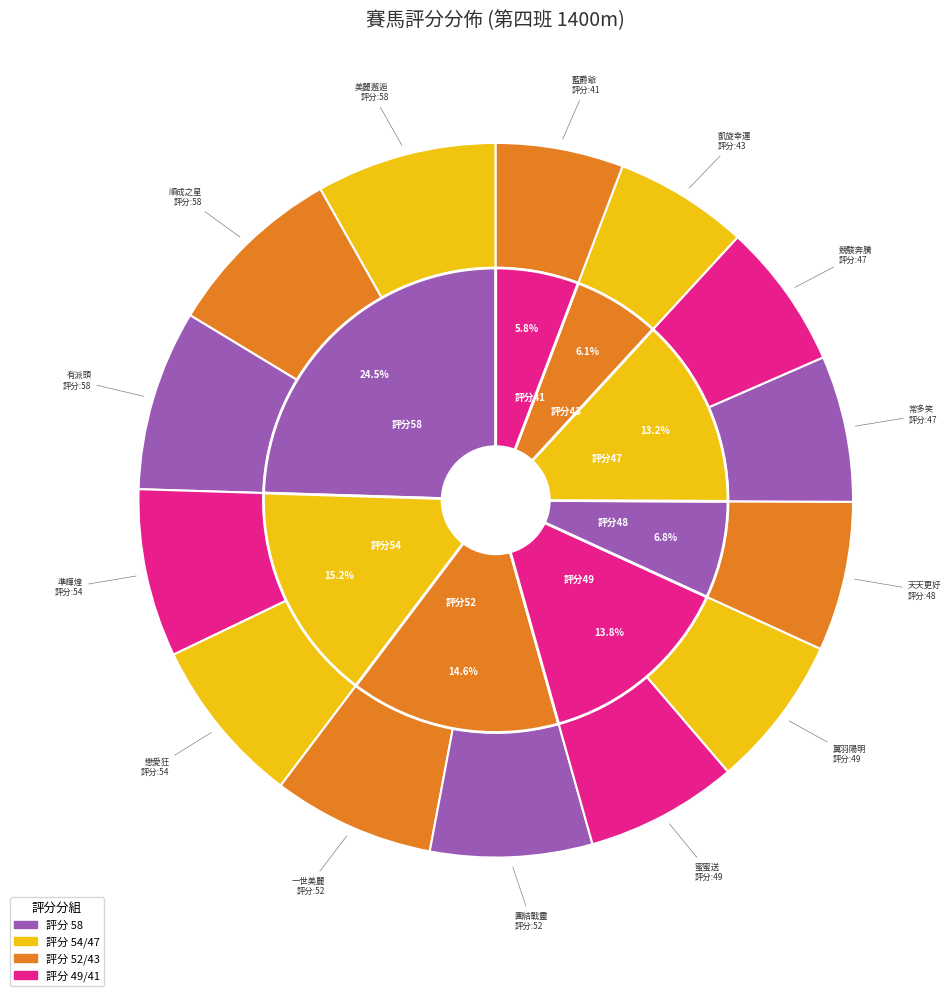

Is it true that 有派頭 is 18% of the pie?

False